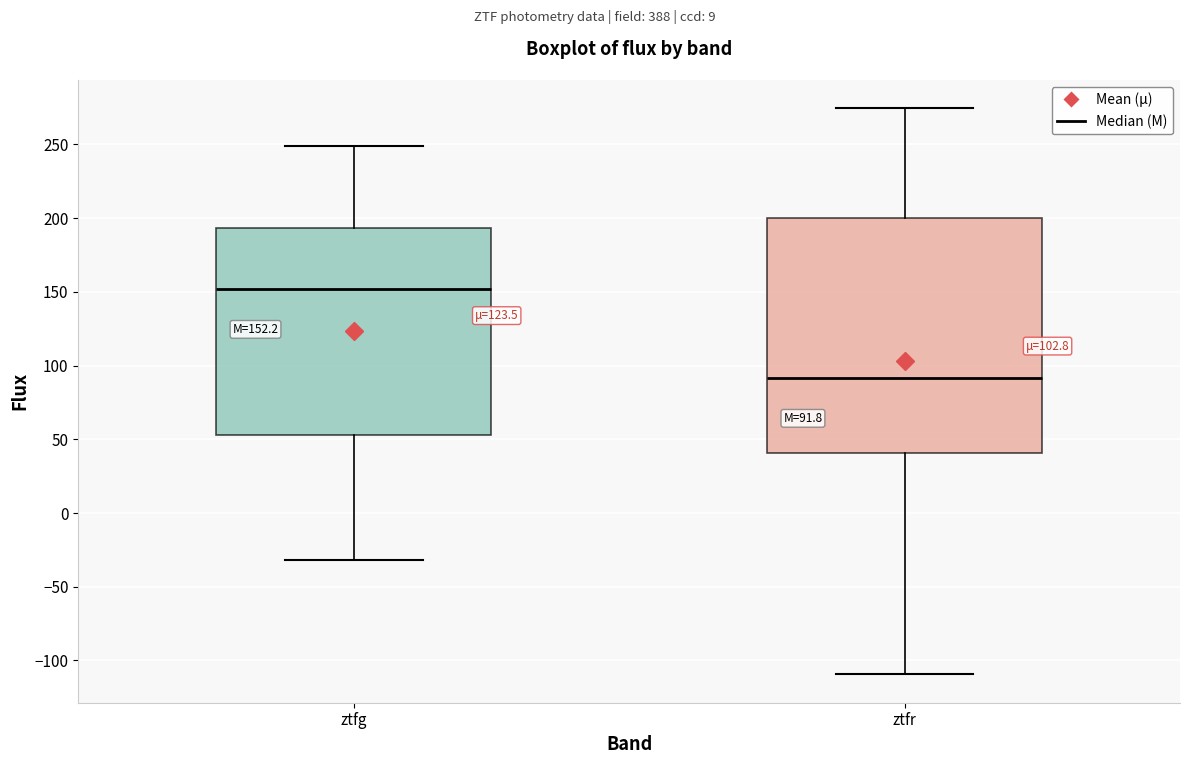

Which box has the lowest median line?

ztfr